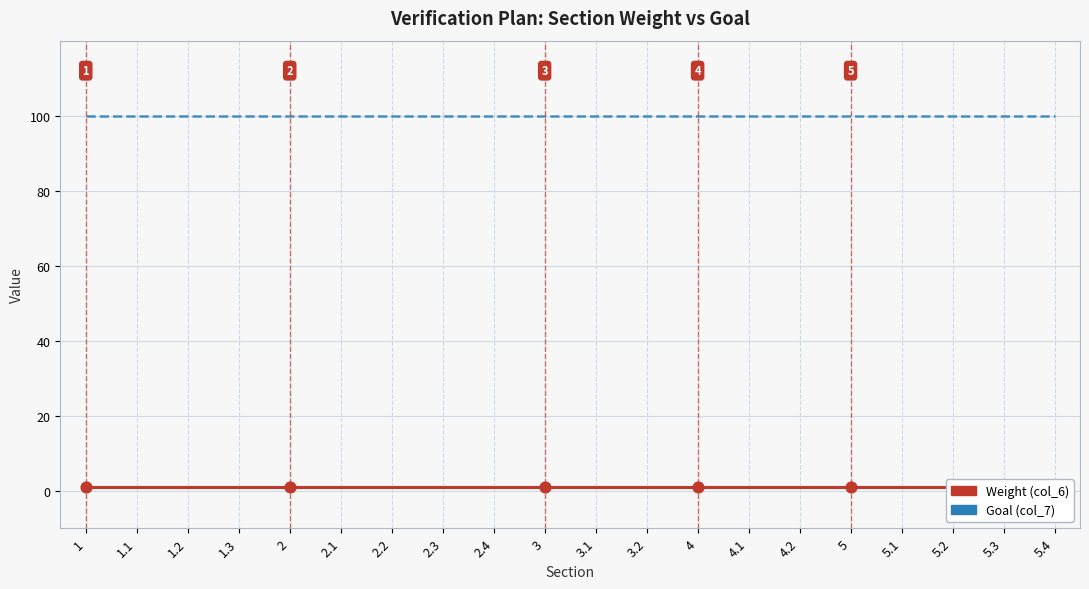

Which series contains the lowest Y value?

Weight